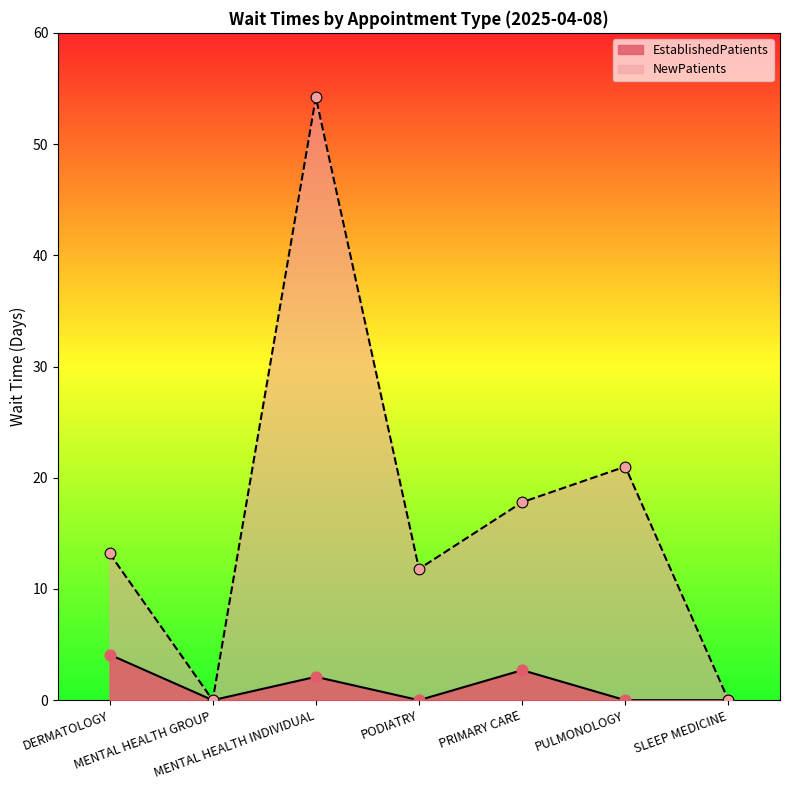

At how many categories does at least one series exceed 15?

3